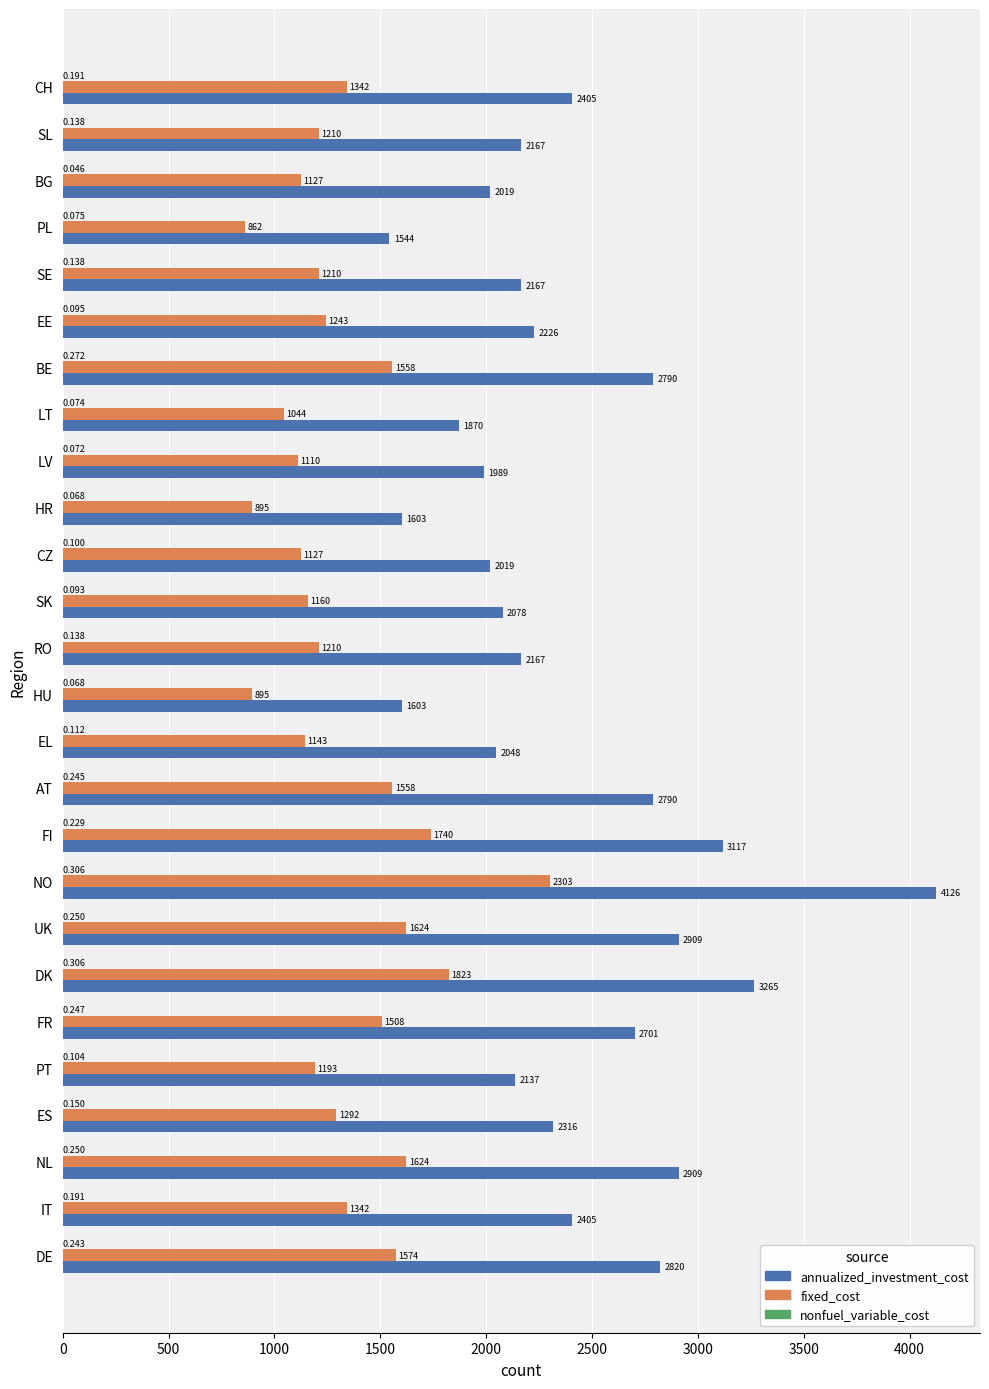

Between LV and SL, which series saw the biggest shift?

annualized_investment_cost